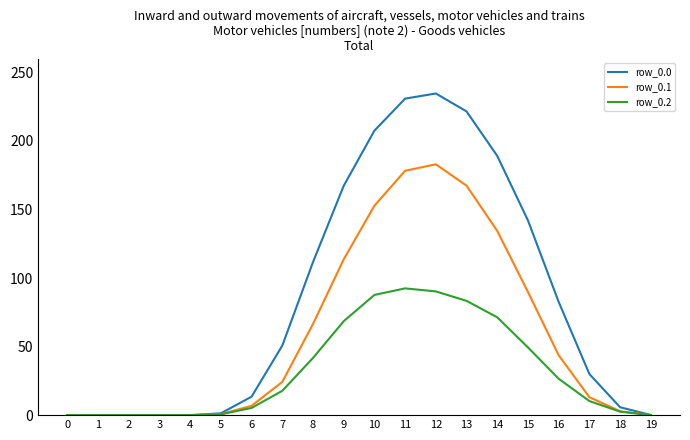

What is the sum of the row_0.0 values at 17 and 11?

260.8